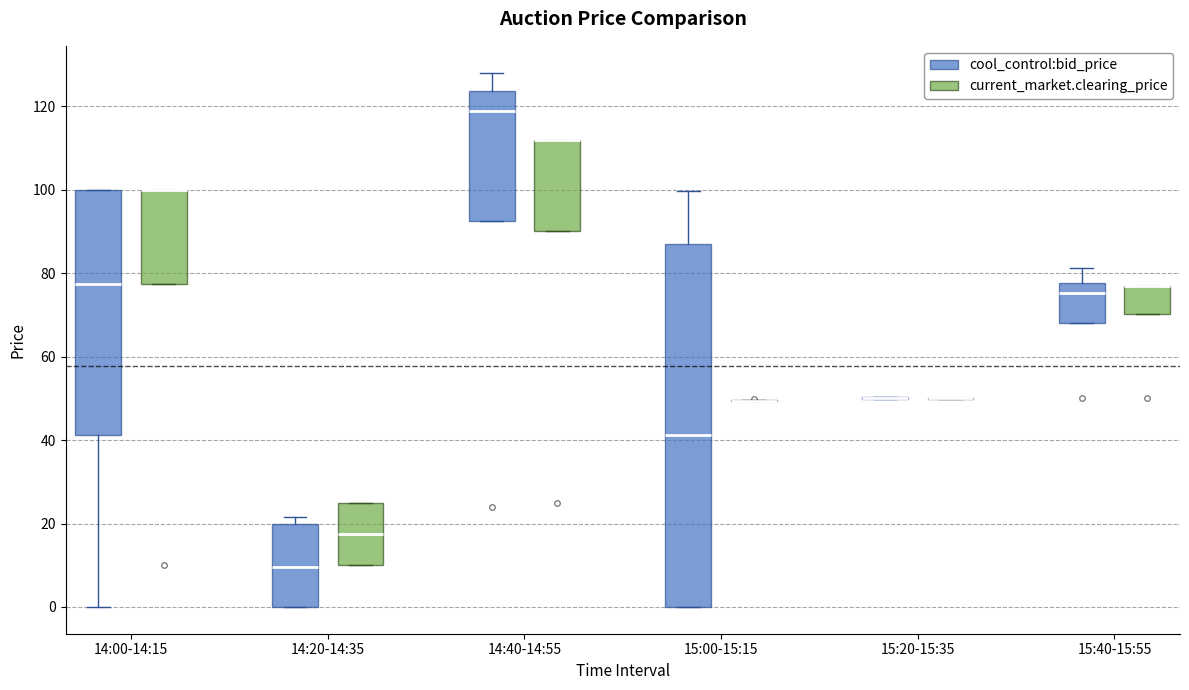

Reading left to right, read every box against the y-axis: the position of its median line, the range the box covers, and the ends of its whiskers. The values are not printed on the chart, so give them approximately, as read against the axis.

14:00-14:15 (cool_control:bid_price): median 78, box 42 to 100, whiskers 0 to 100
14:00-14:15 (current_market.clearing_price): median 100 (drawn on the box's upper edge), box 78 to 100, whiskers 78 to 100
14:20-14:35 (cool_control:bid_price): median 10, box 0 to 20, whiskers 0 to 22
14:20-14:35 (current_market.clearing_price): median 18, box 10 to 26, whiskers 10 to 26
14:40-14:55 (cool_control:bid_price): median 118, box 92 to 124, whiskers 92 to 128
14:40-14:55 (current_market.clearing_price): median 112 (drawn on the box's upper edge), box 90 to 112, whiskers 90 to 112
15:00-15:15 (cool_control:bid_price): median 42, box 0 to 86, whiskers 0 to 100
15:00-15:15 (current_market.clearing_price): box collapsed to a line at 50, whiskers 50 to 50
15:20-15:35 (cool_control:bid_price): box collapsed to a line at 50, whiskers 50 to 50
15:20-15:35 (current_market.clearing_price): box collapsed to a line at 50, whiskers 50 to 50
15:40-15:55 (cool_control:bid_price): median 76, box 68 to 78, whiskers 68 to 82
15:40-15:55 (current_market.clearing_price): median 78 (drawn on the box's upper edge), box 70 to 78, whiskers 70 to 78